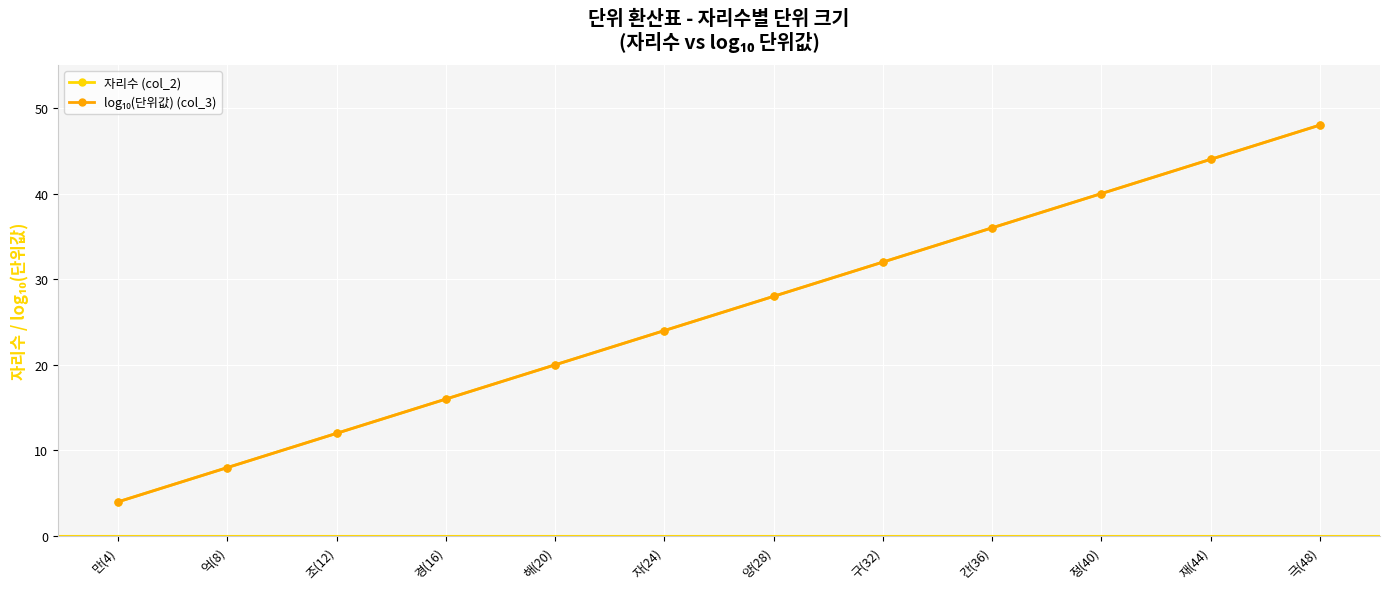

Does the chart have visible grid lines?

Yes